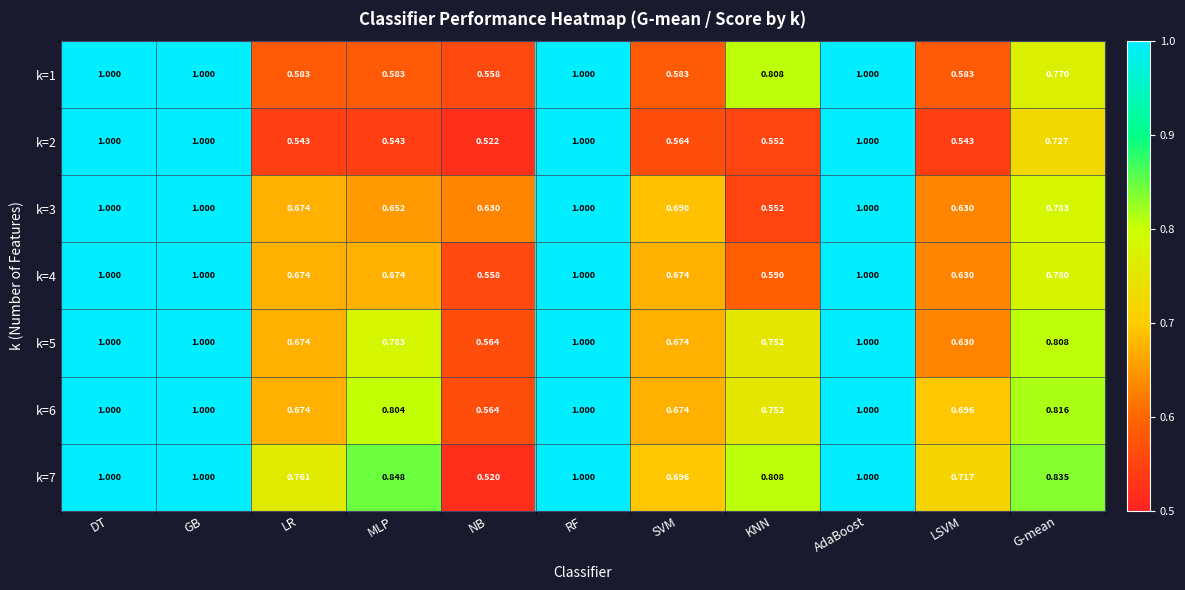

What is the total value across all series at RF?

7.0